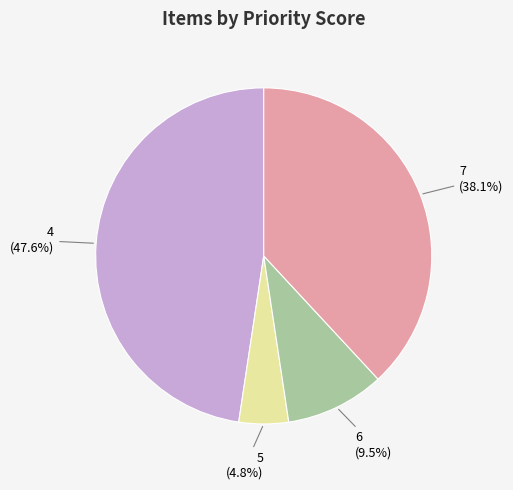

What percentage is NOT represented by 6?

90.5%